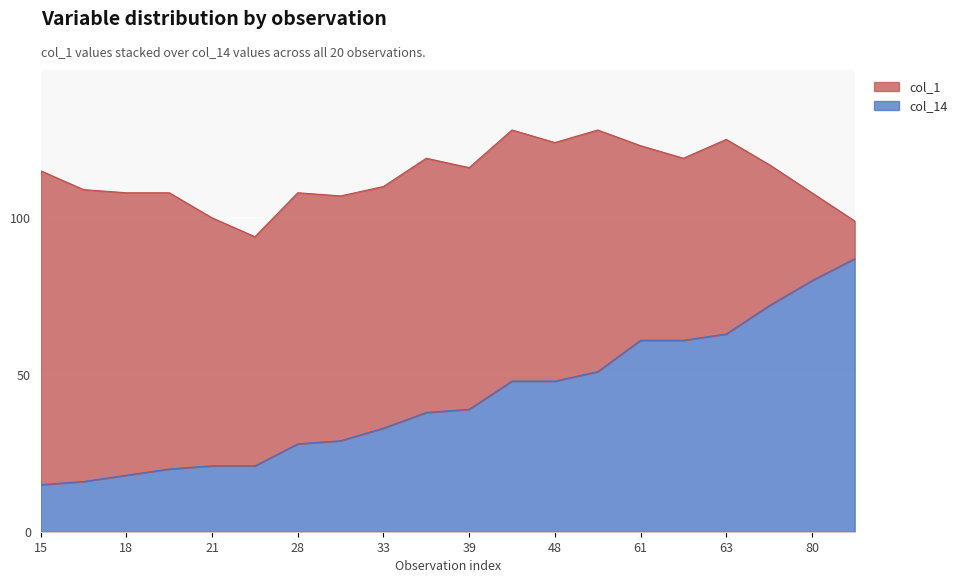

Which has a higher value, 21 or 61?

61